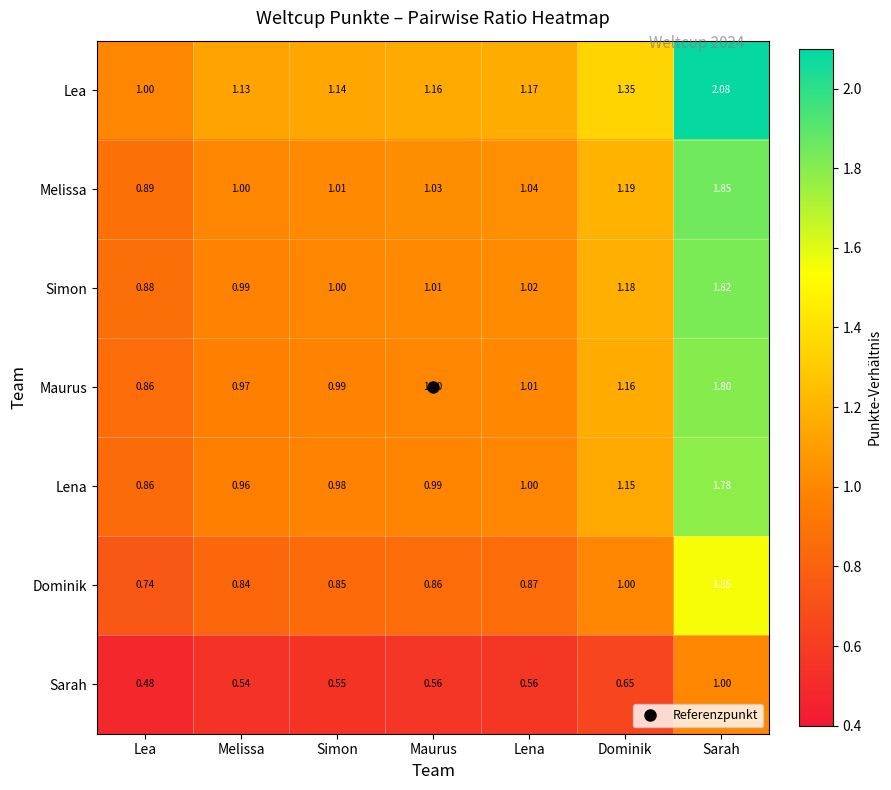

At Maurus, list the series in order from smallest to largest.

Sarah, Dominik, Lena, Maurus, Simon, Melissa, Lea